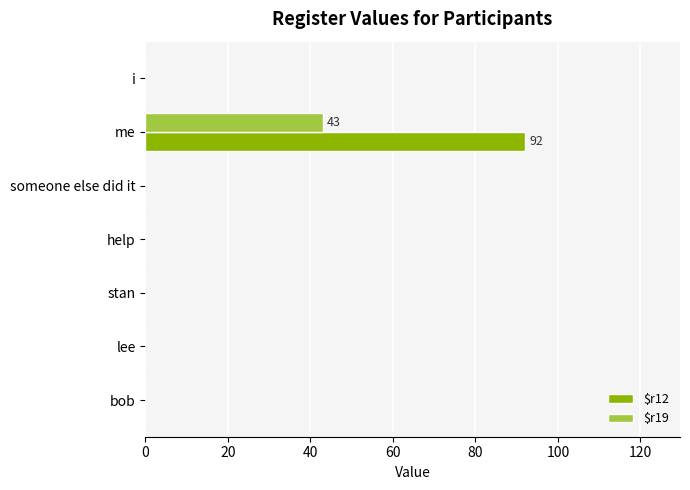

Which series has the largest range (max minus min)?

$r12